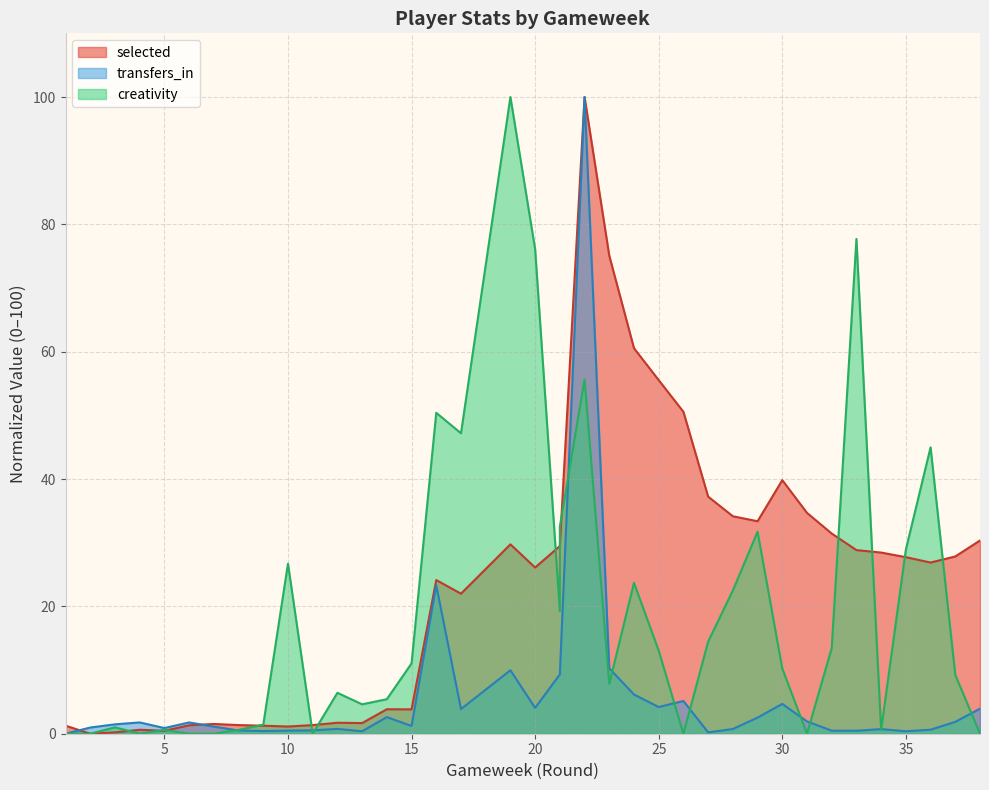

Reading right to left, what are all the values shown in this chart?

selected: 30.3	27.8	26.9	27.7	28.5	28.8	31.4	34.7	39.8	33.4	34.2	37.2	50.6	55.5	60.5	75.1	100.0	29.5	29.5	26.1	29.7	22.0	24.1	3.8	3.8	1.7	1.7	1.4	1.1	1.3	1.4	1.5	1.3	0.5	0.6	0.2	0.0	1.3
transfers_in: 3.9	1.9	0.6	0.4	0.7	0.5	0.5	1.9	4.7	2.5	0.7	0.2	5.1	4.2	6.2	10.3	100.0	9.3	9.3	4.1	10.0	3.9	23.3	1.2	2.6	0.4	0.8	0.5	0.5	0.4	0.5	1.1	1.8	0.9	1.8	1.5	1.0	0.0
creativity: 0.0	9.2	45.0	28.9	0.6	77.7	13.5	0.0	10.2	31.7	22.5	14.5	0.0	13.1	23.7	7.8	55.6	32.5	19.3	76.1	100.0	47.2	50.4	11.0	5.4	4.6	6.4	0.0	26.7	1.4	0.6	0.0	0.0	0.6	0.0	1.0	0.0	0.0